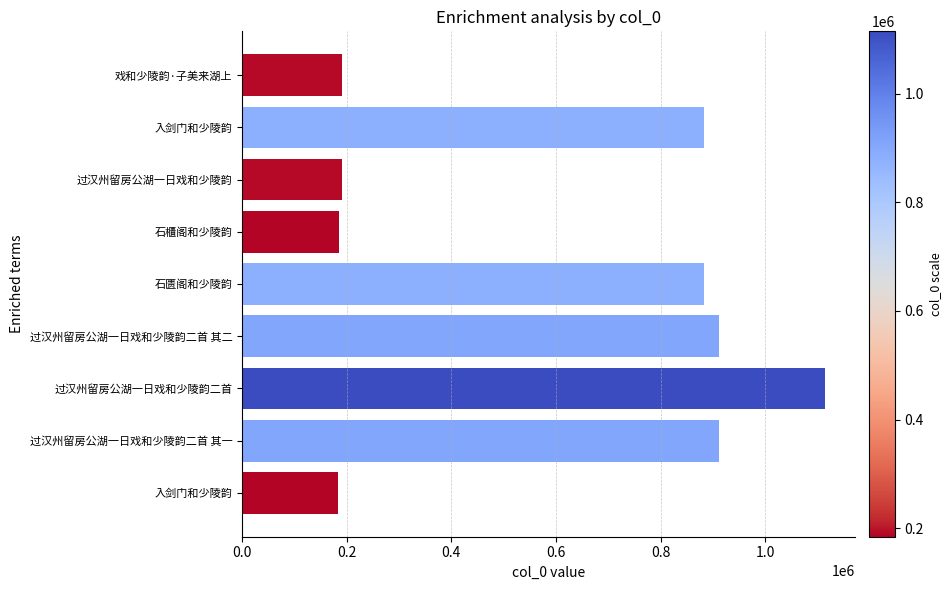

What is the change in value from 入剑门和少陵韵 to 过汉州留房公湖一日戏和少陵韵二首 其一?

+727031